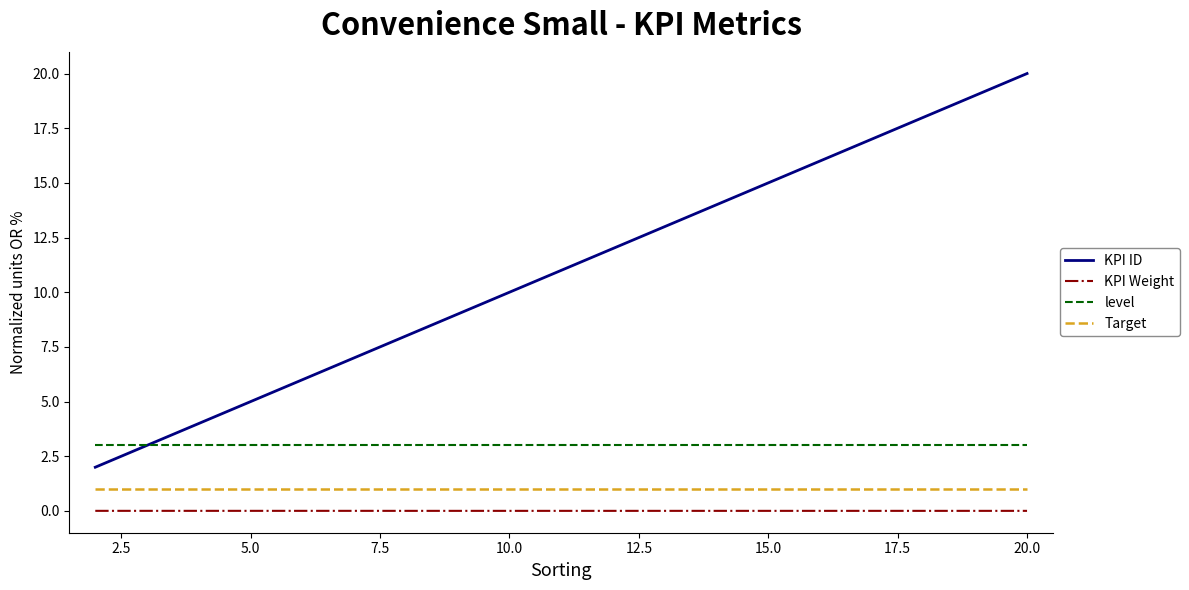

What is the minimum value for Target?

1.0